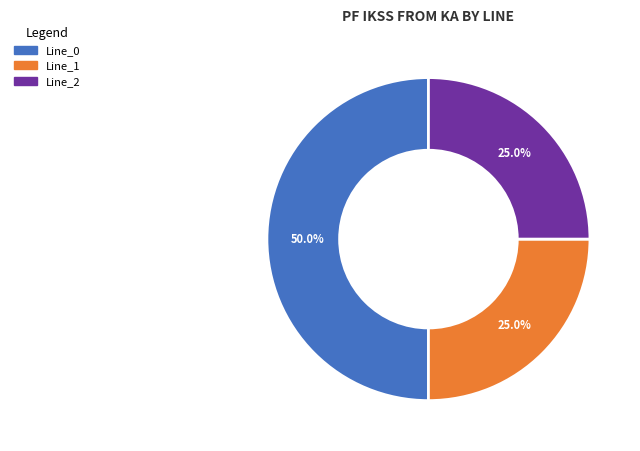

Count the number of slices in the pie.

3